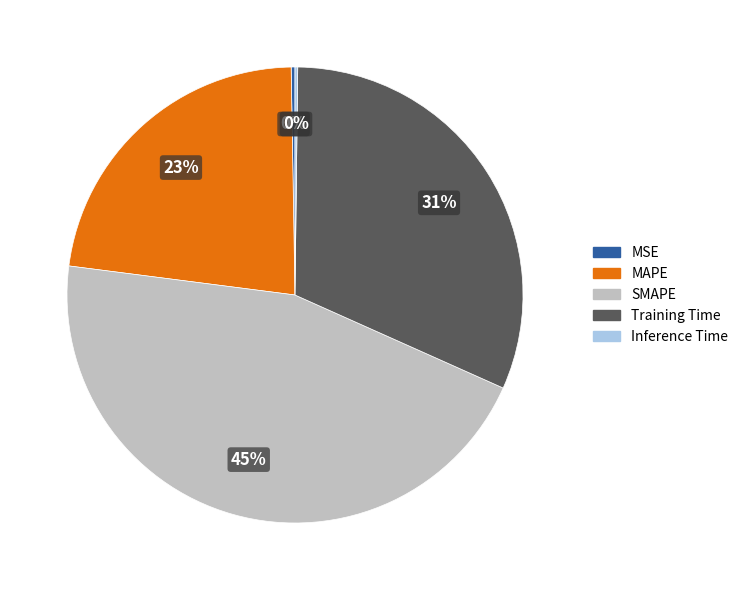

To the nearest percent, what is the average slice percentage?

20%